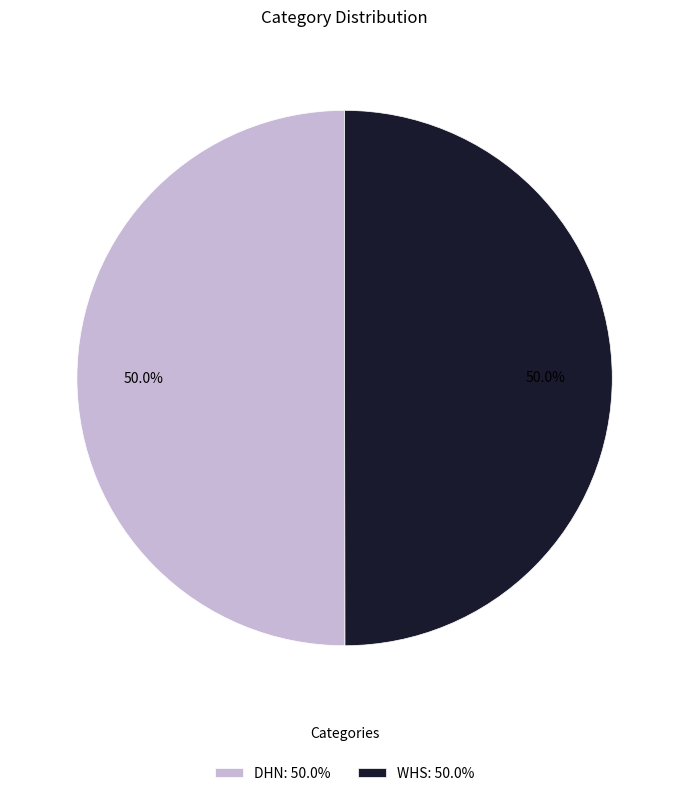

What portion of the pie excludes WHS: 50.0%?

50.0%